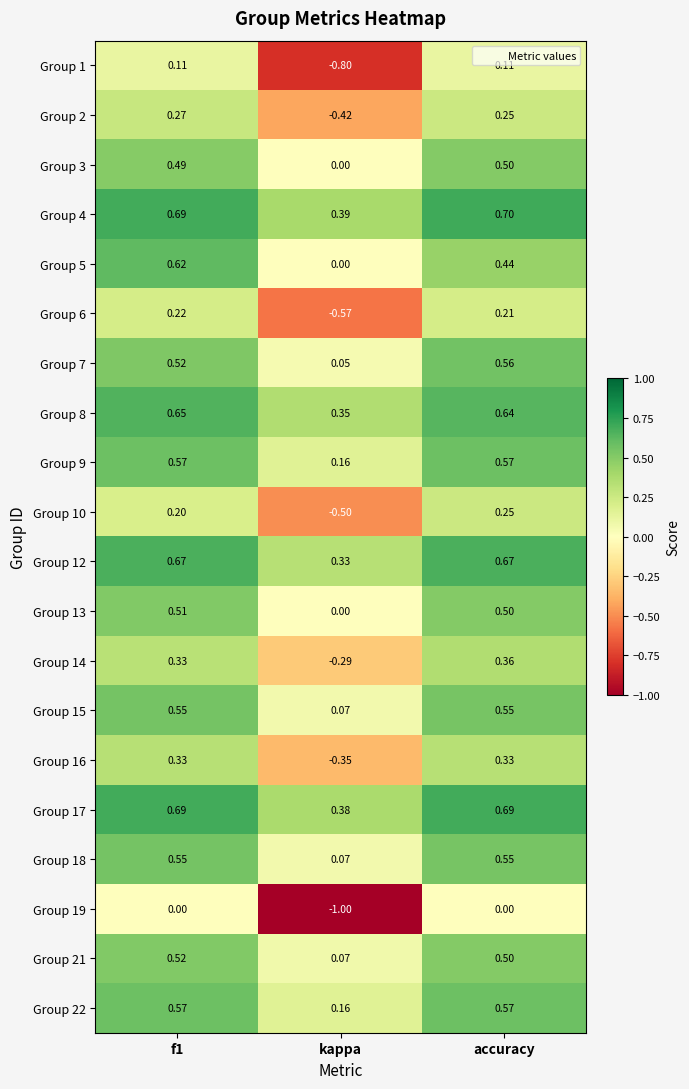

Between kappa and accuracy, which series saw the biggest shift?

Group 19